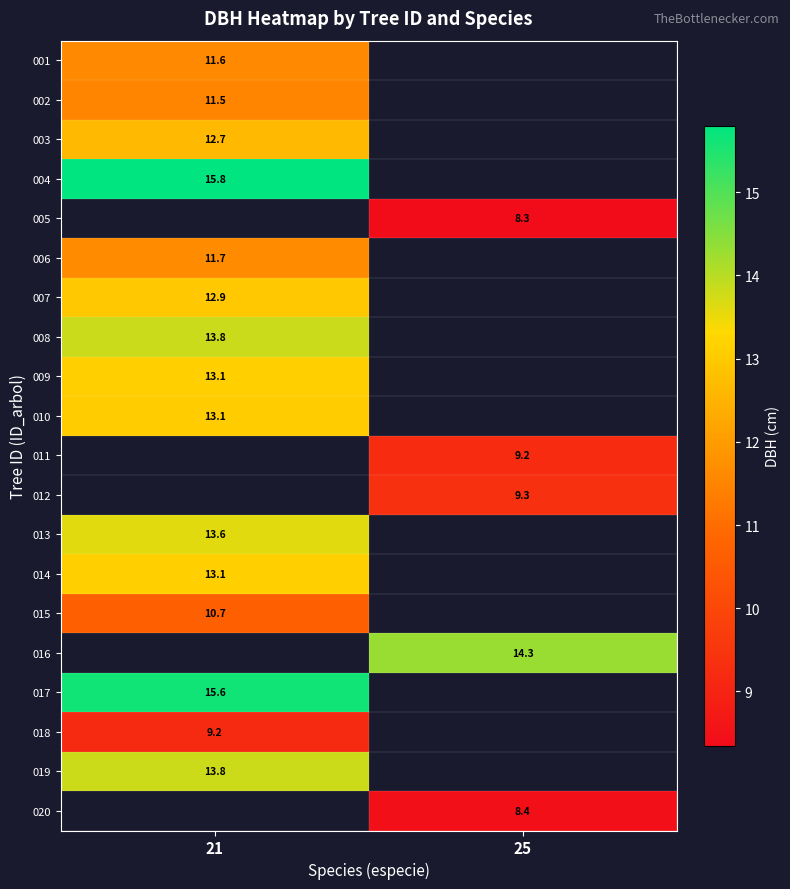

True or false: 007 has a value of 4.7 at 21.

False